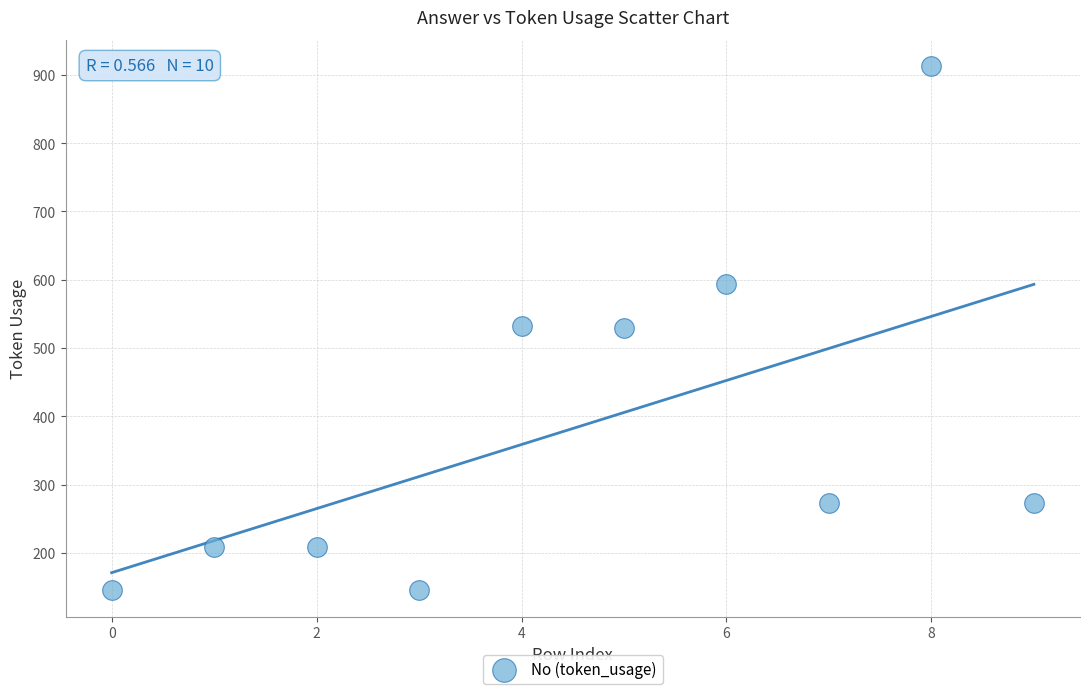

What is the range of Y values (max minus min)?

768